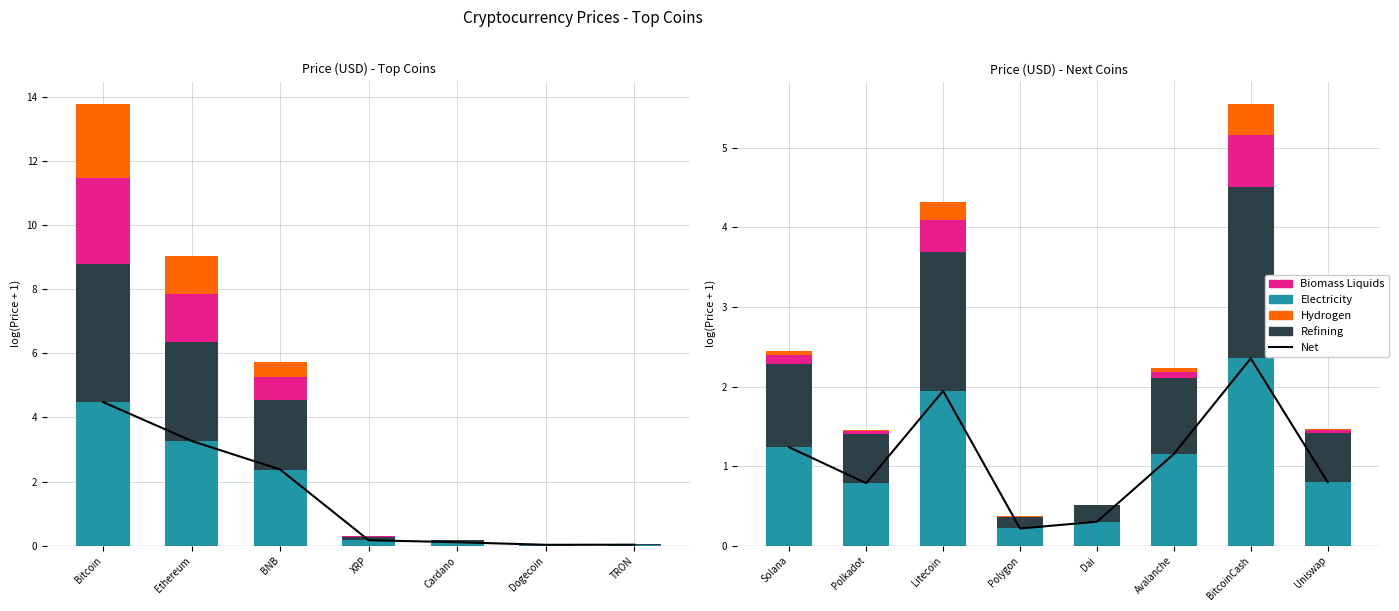

What is the difference between the maximum and minimum values in the Biomass Liquids series?

0.6